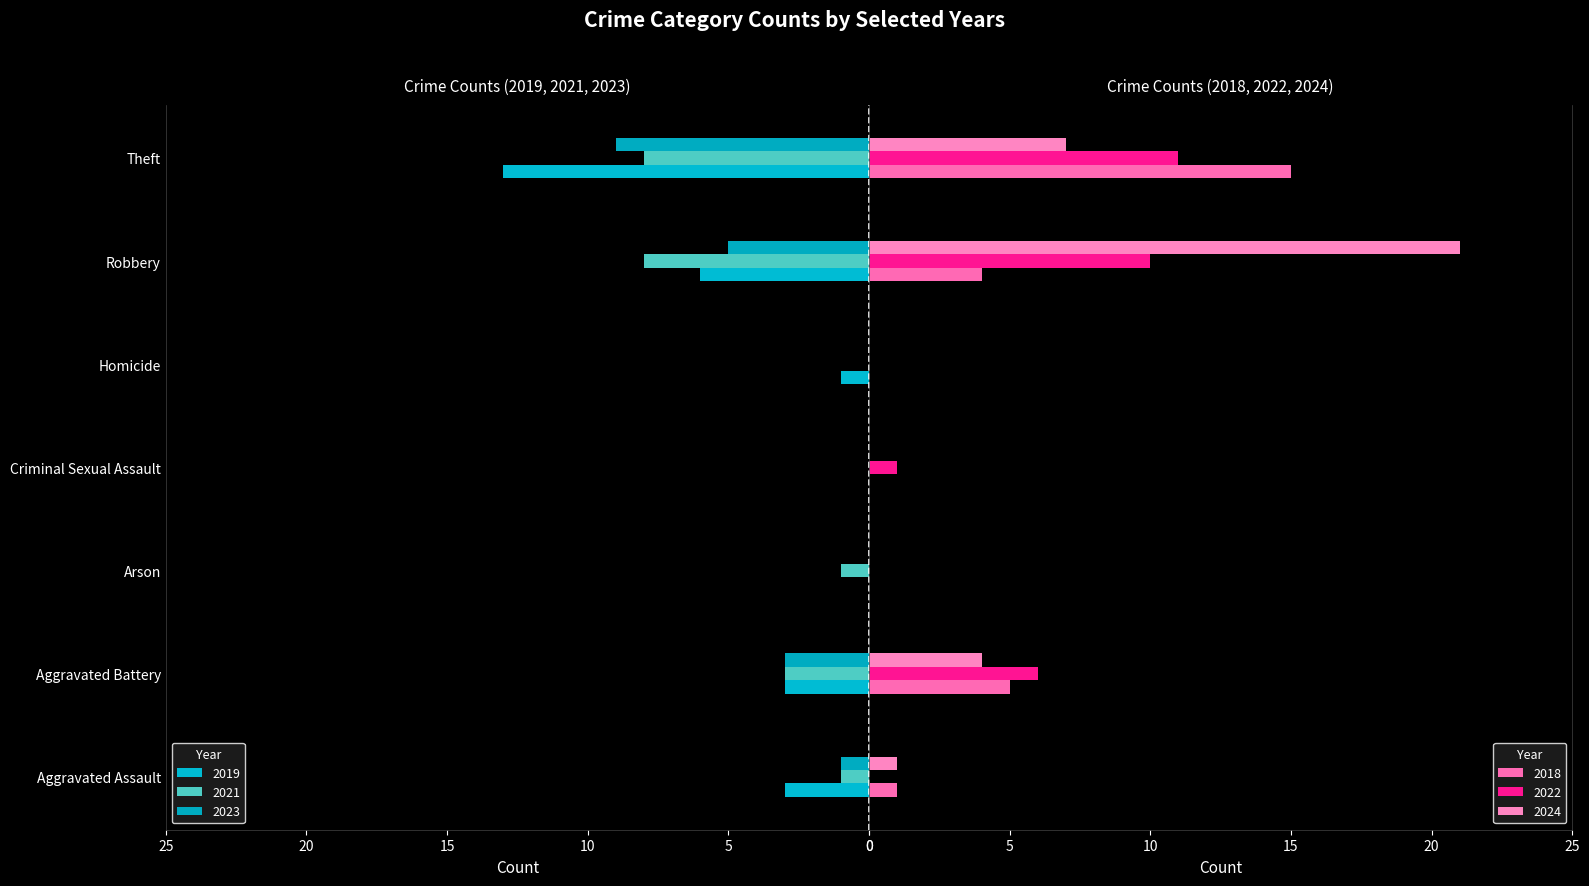

Is the value of 2023 at Theft greater than the value of 2018 at Aggravated Assault?

Yes